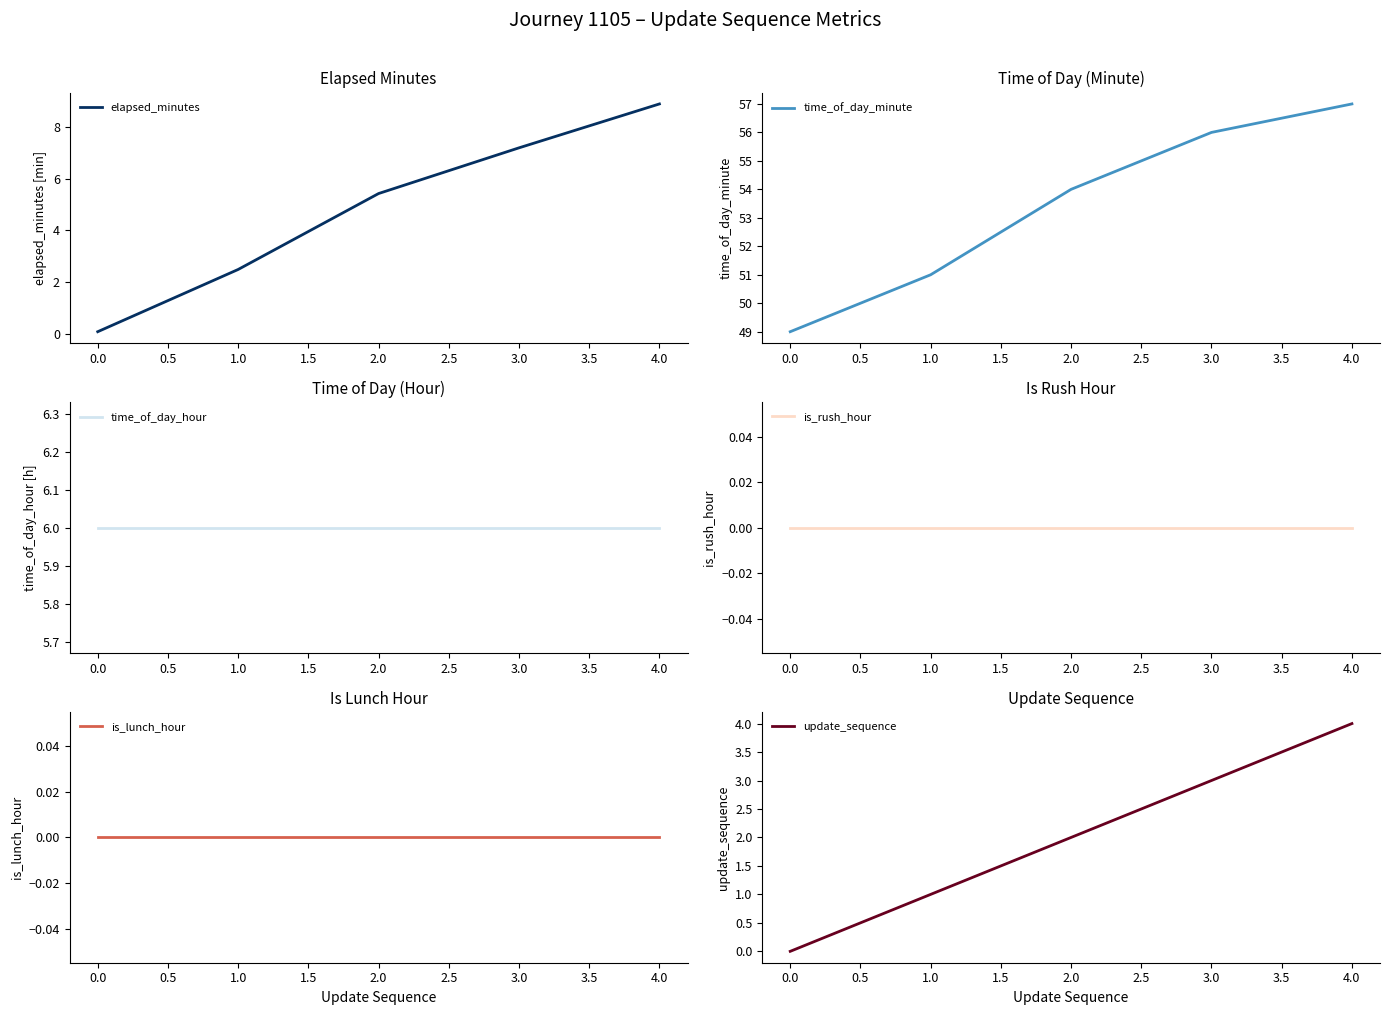

What is the total value across all series at −0.5?

55.1